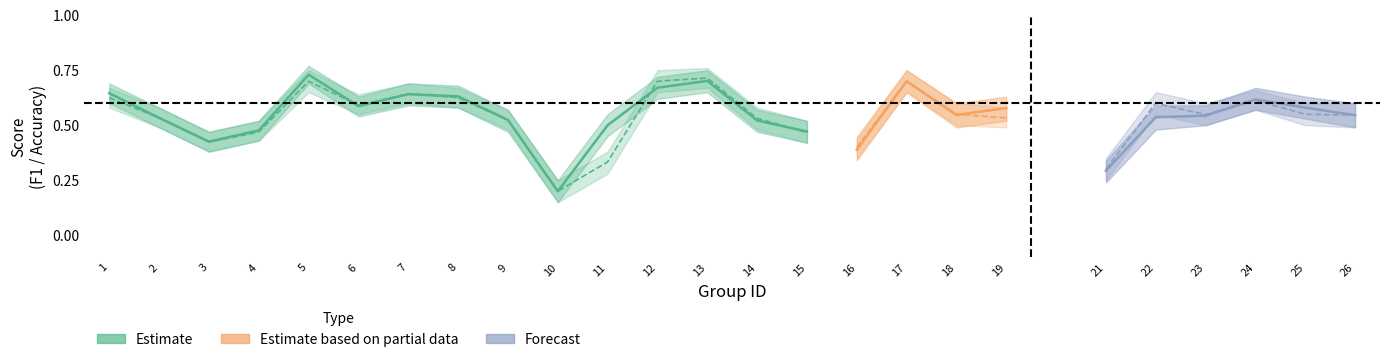

The value of f1 at 8 is 0.9. True or false?

False